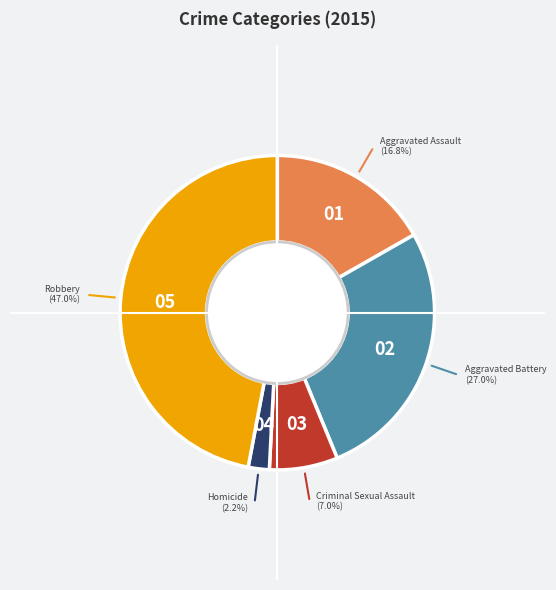

Is there any slice that represents more than half of the pie?

No